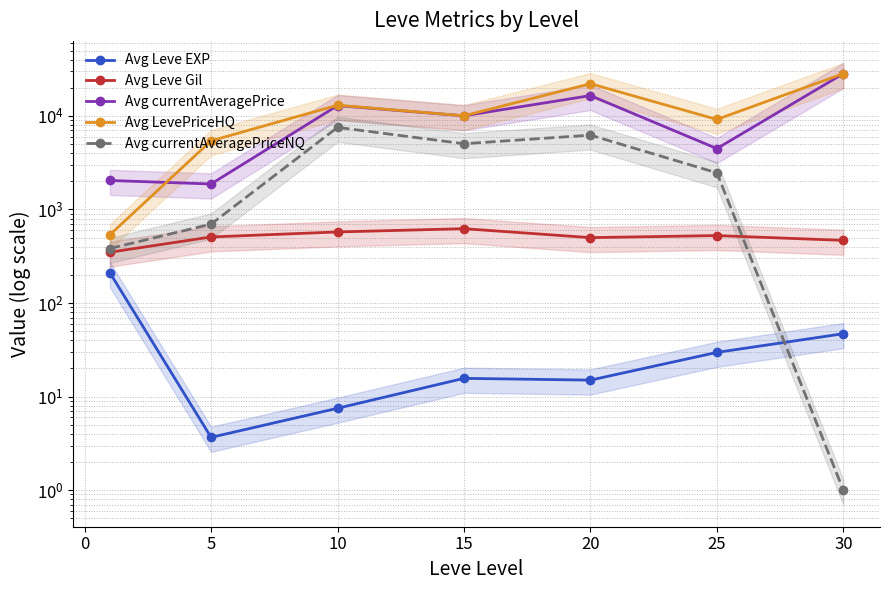

What is the minimum value for Avg currentAveragePriceNQ?

1.0